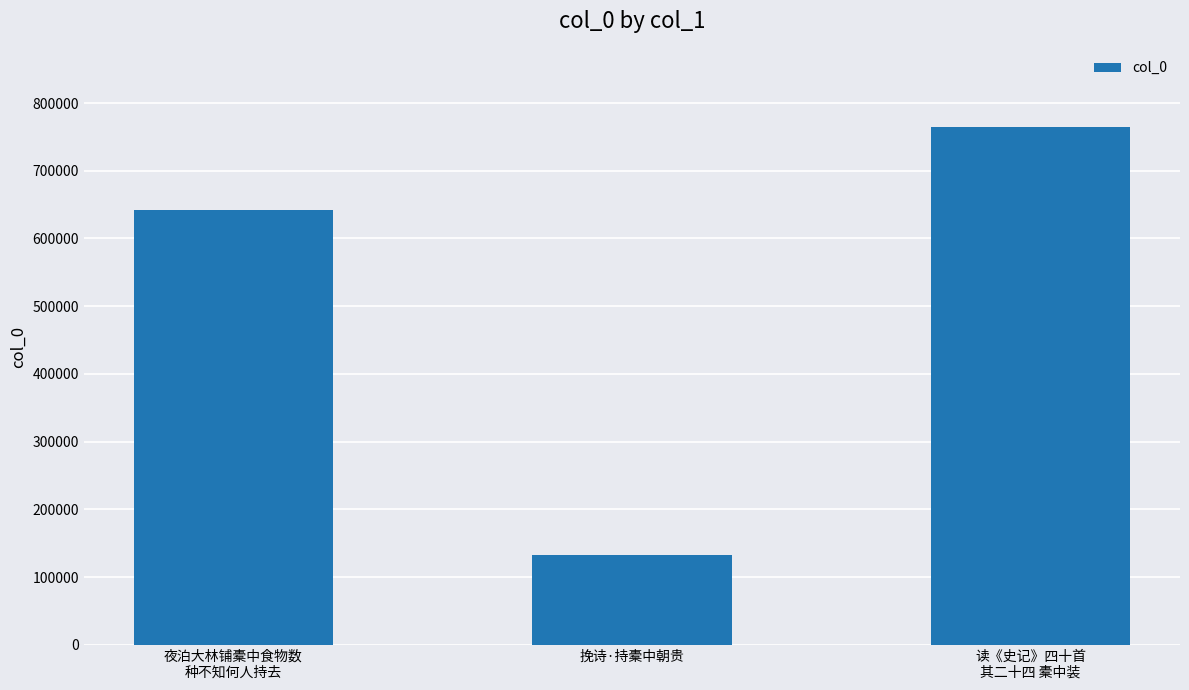

What is the change in value from 夜泊大林铺橐中食物数
种不知何人持去 to 挽诗·持橐中朝贵?

-508981